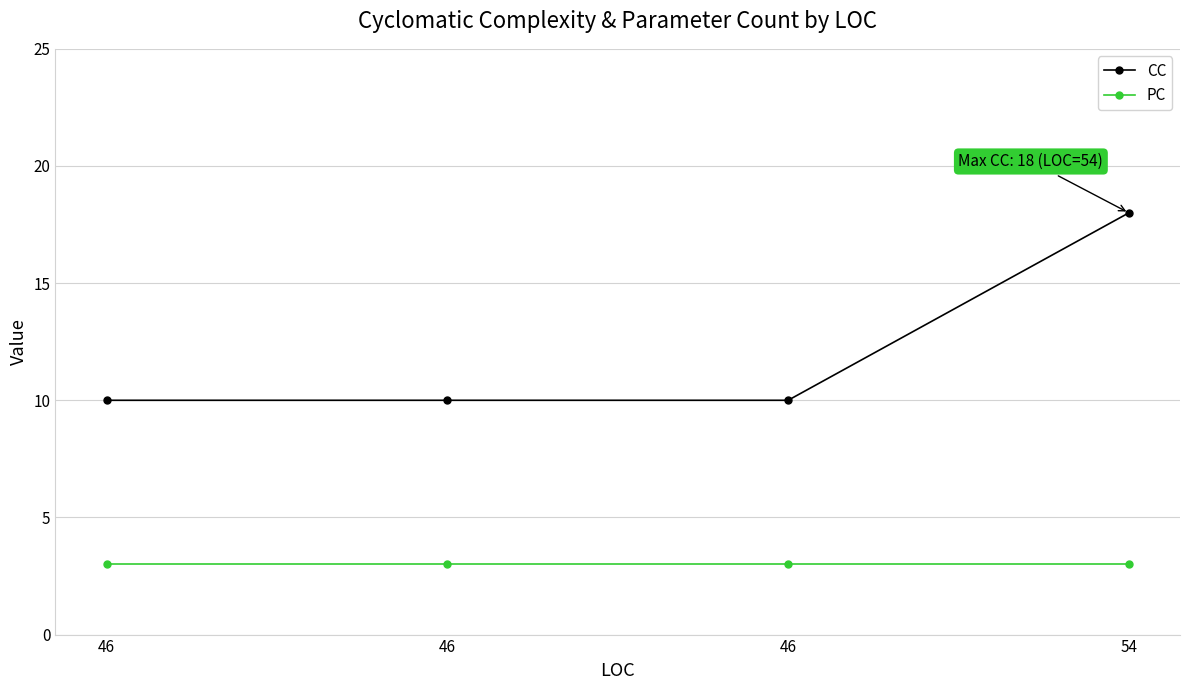

Rank the series at 46 from lowest to highest value.

PC, CC